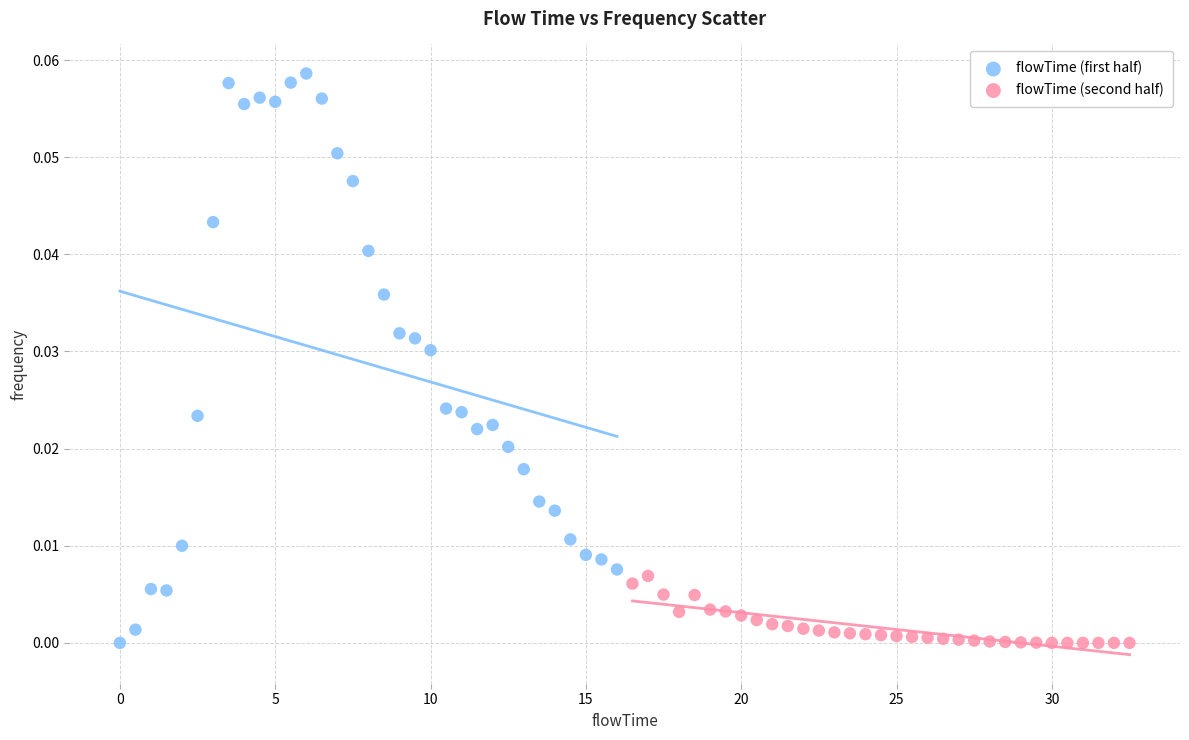

Which series reaches the maximum Y coordinate?

flowTime (first half)